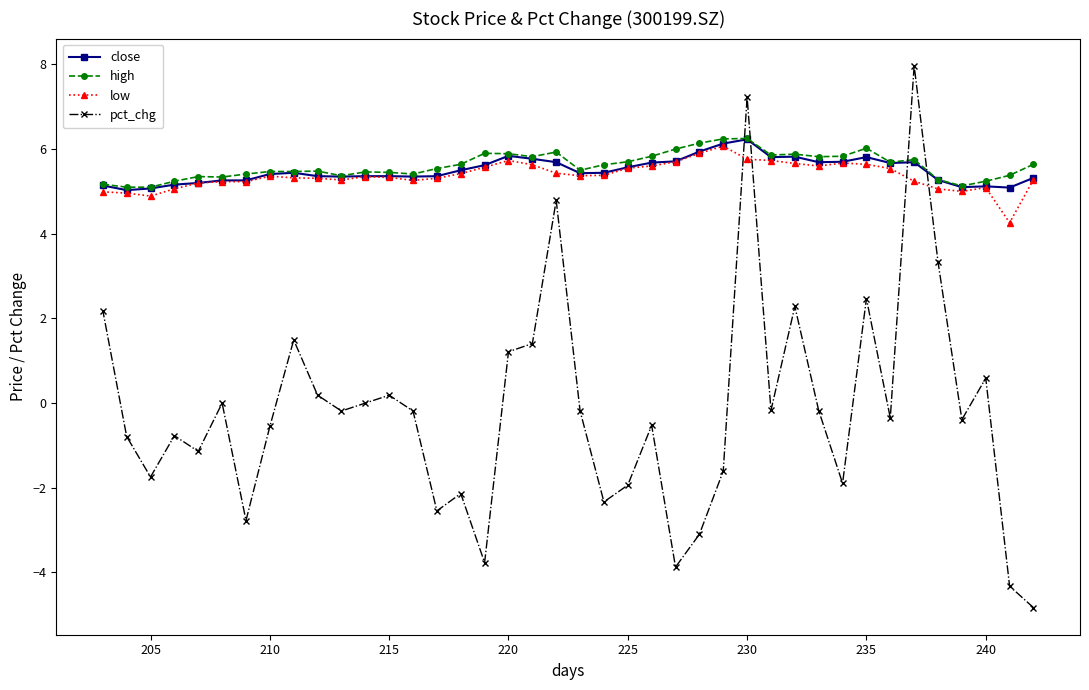

What is the smallest value displayed?

-4.8